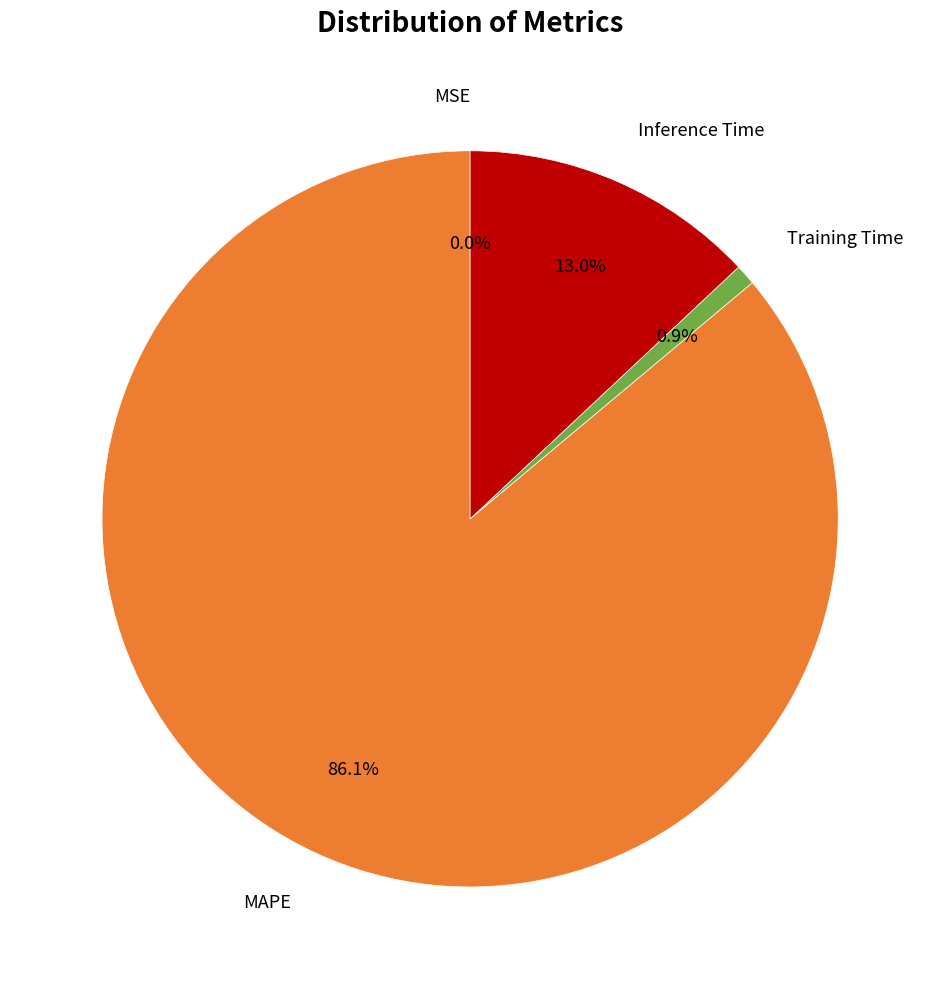

Is there any slice that represents more than half of the pie?

Yes